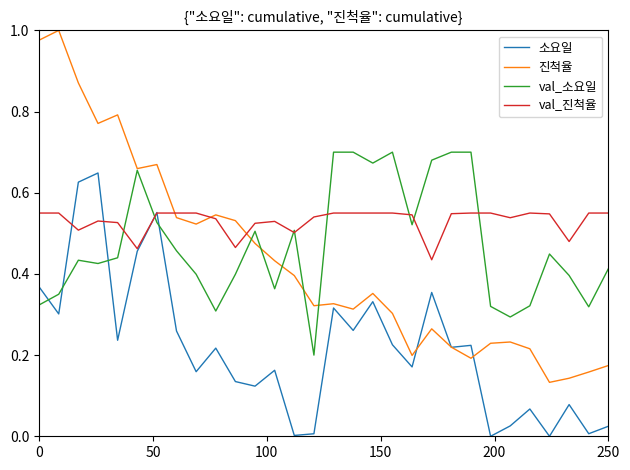

Which series has the widest spread of values?

진척율